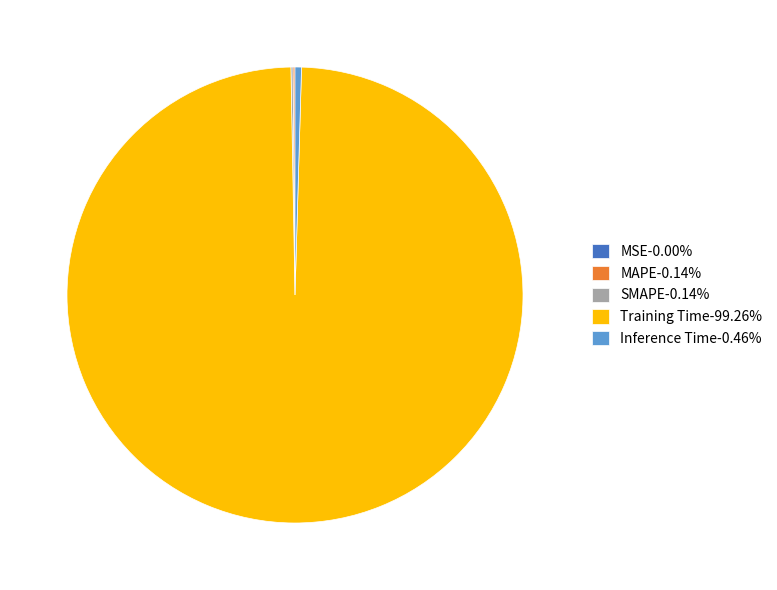

Is there any slice that represents more than half of the pie?

Yes